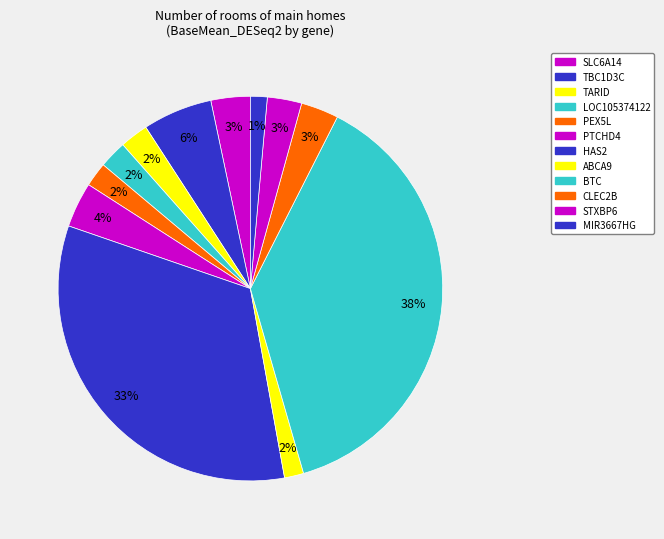

The SLC6A14 slice represents 1% of the pie. True or false?

False